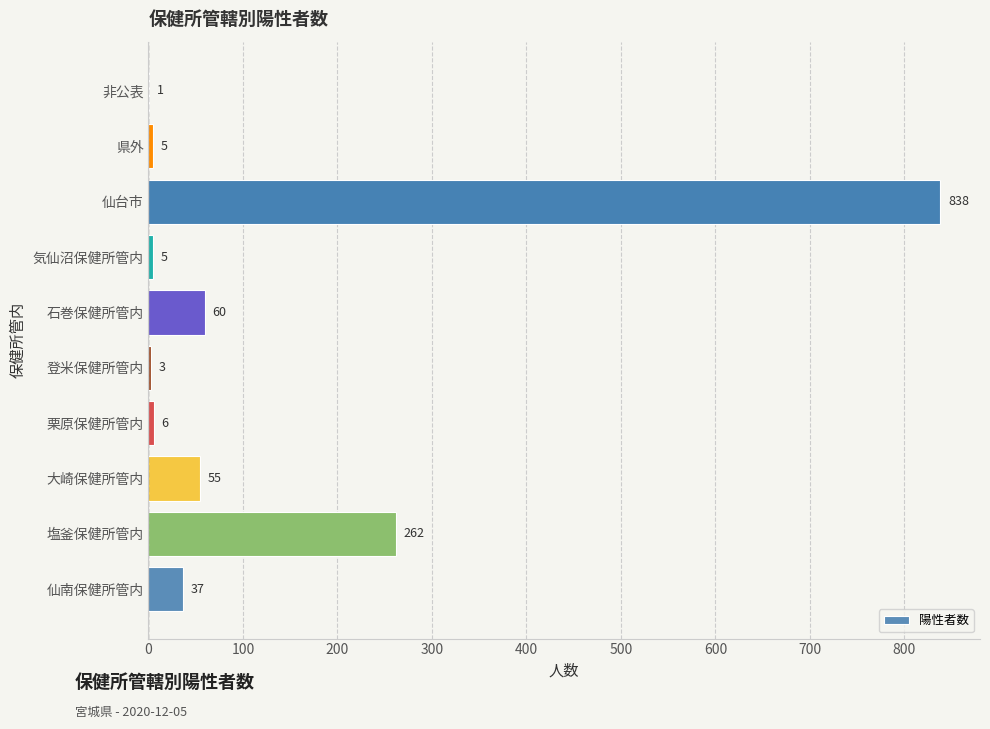

What is the greatest value displayed?

838